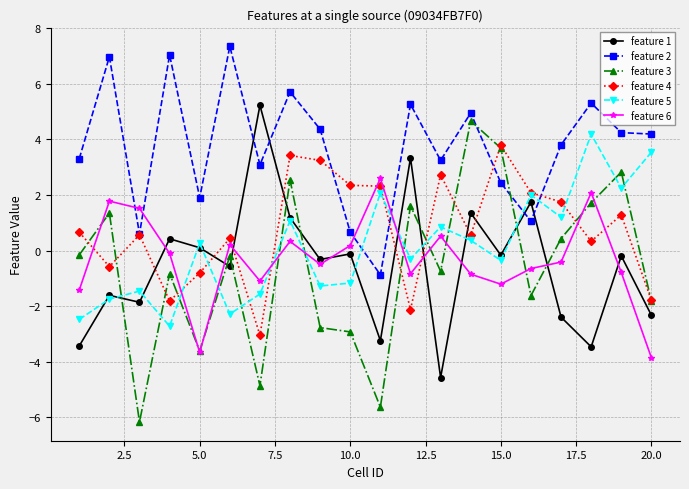

At how many categories does at least one series exceed 4?

11